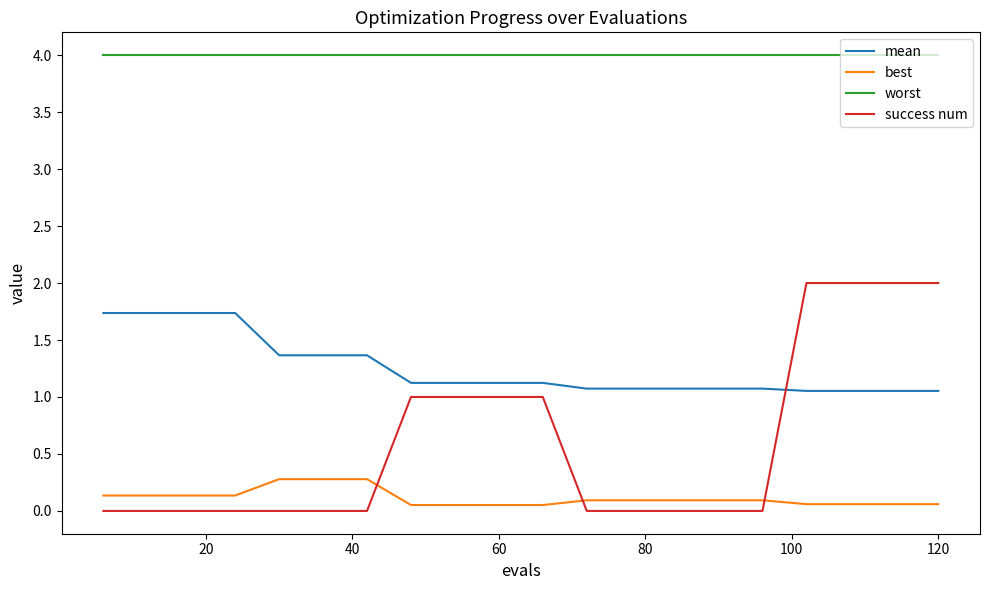

Which series has the widest spread of values?

success num